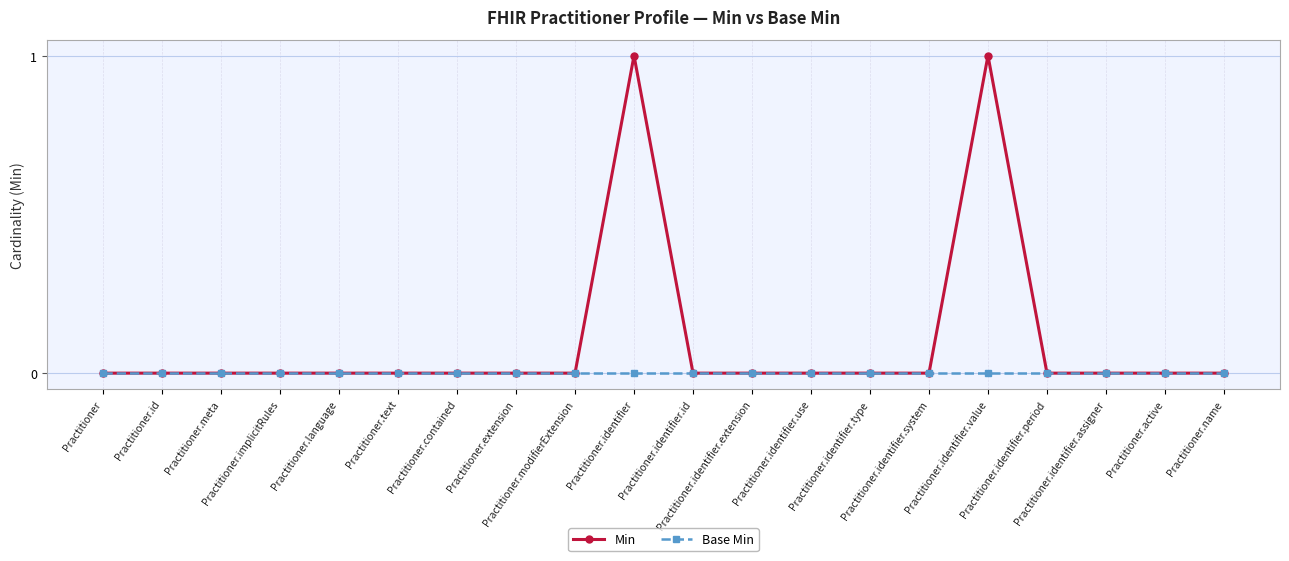

Which series has the largest total across all categories?

Min